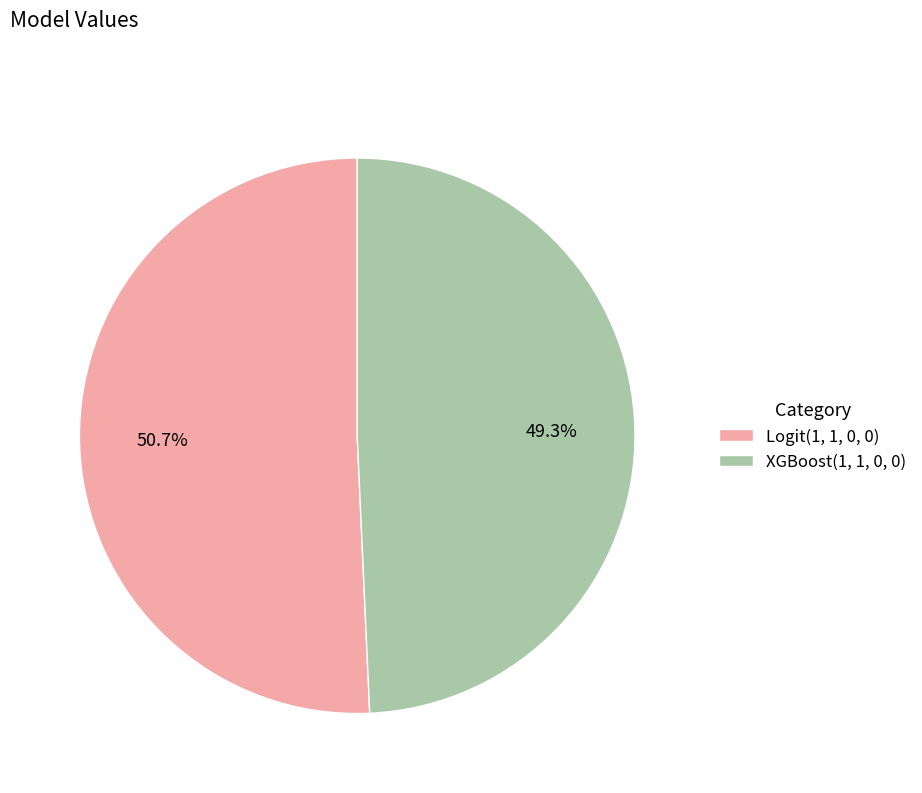

To the nearest percent, what portion does XGBoost(1, 1, 0, 0) represent?

49%